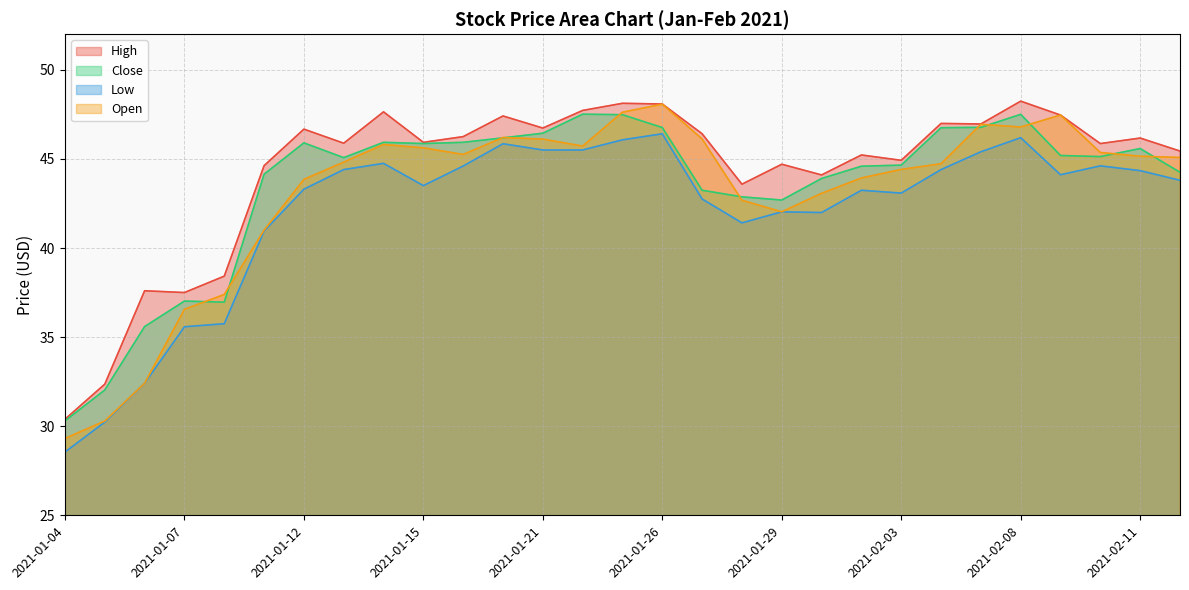

What are all the series names shown in the legend?

High, Close, Low, Open